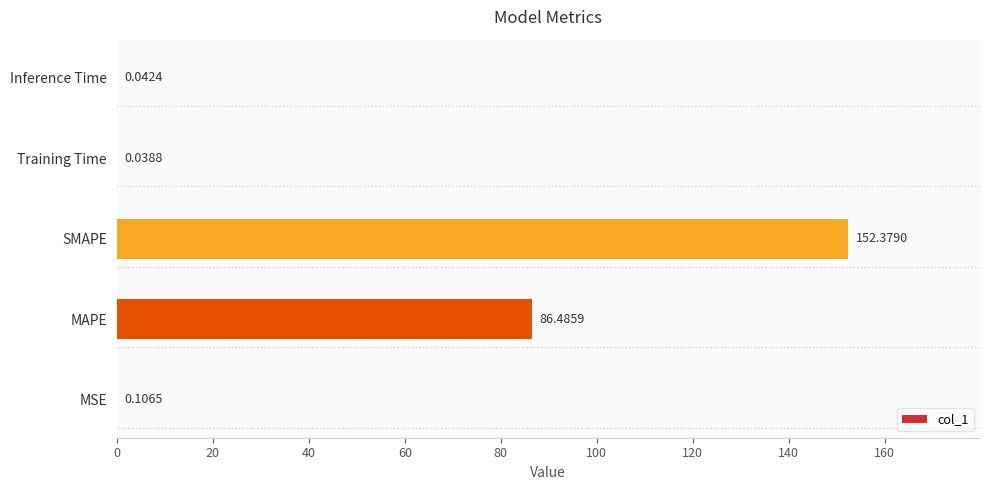

At which label is the value closest to 76?

MAPE